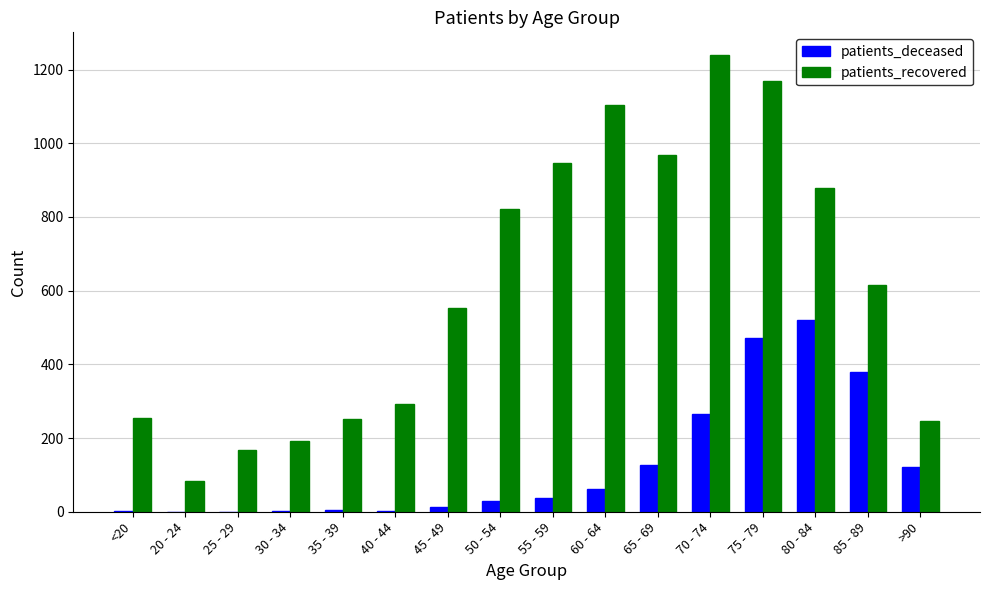

Is it true that patients_recovered equals 355 at 35 - 39?

False